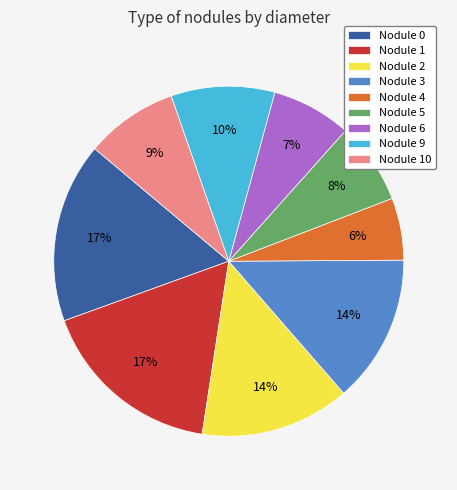

Which category has the smallest portion of the pie?

Nodule 4